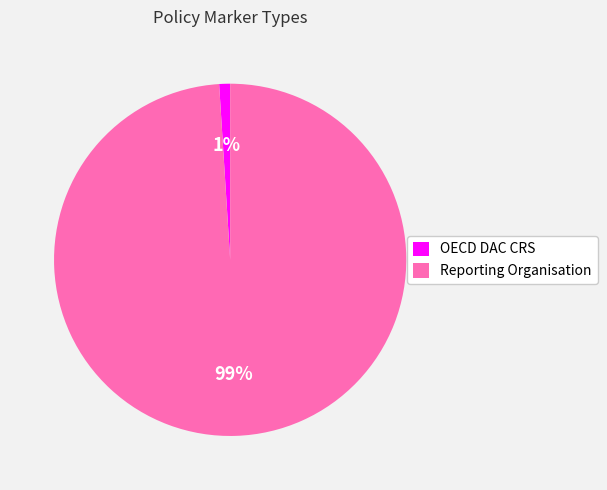

What percentage is the Reporting Organisation slice, to the nearest percent?

99%